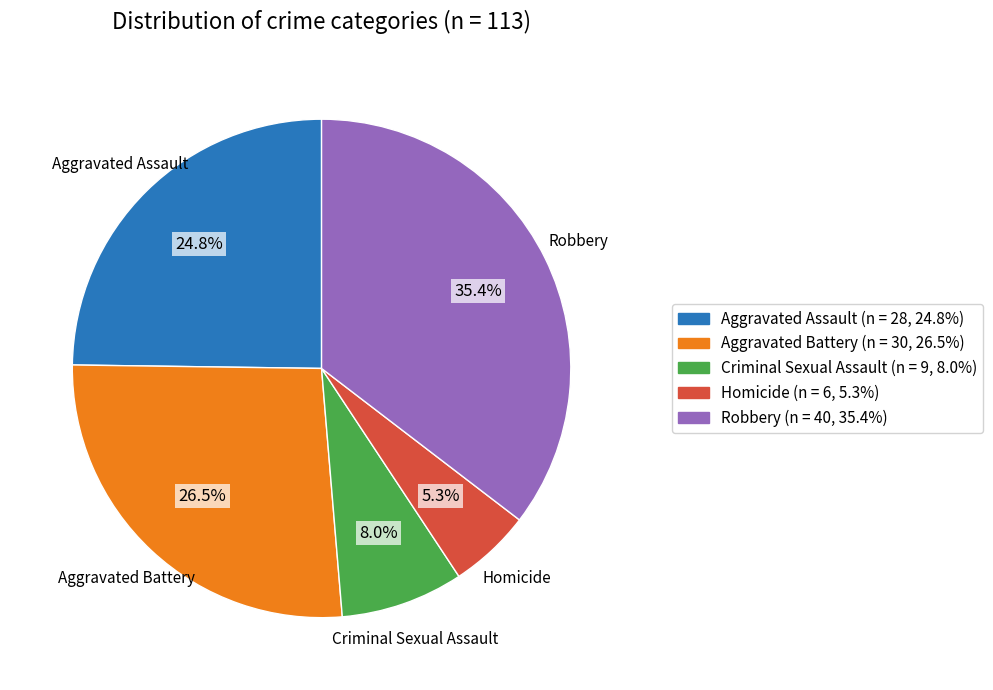

Which category has the biggest portion of the pie?

Robbery